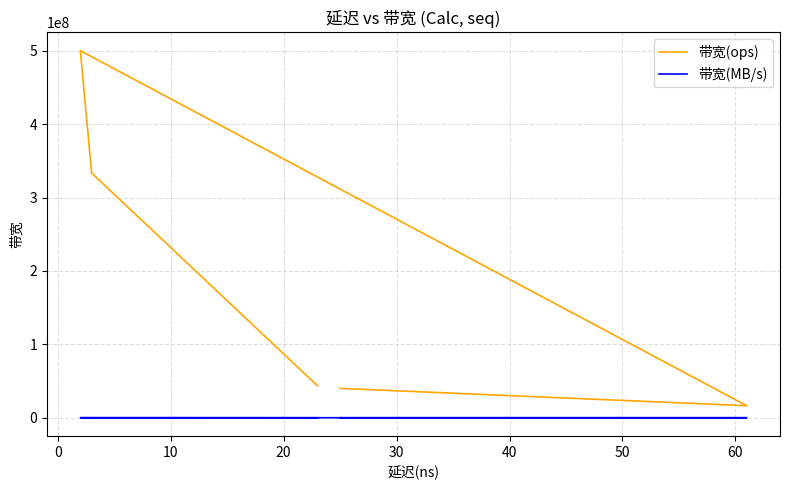

How many lines are shown in the chart?

2